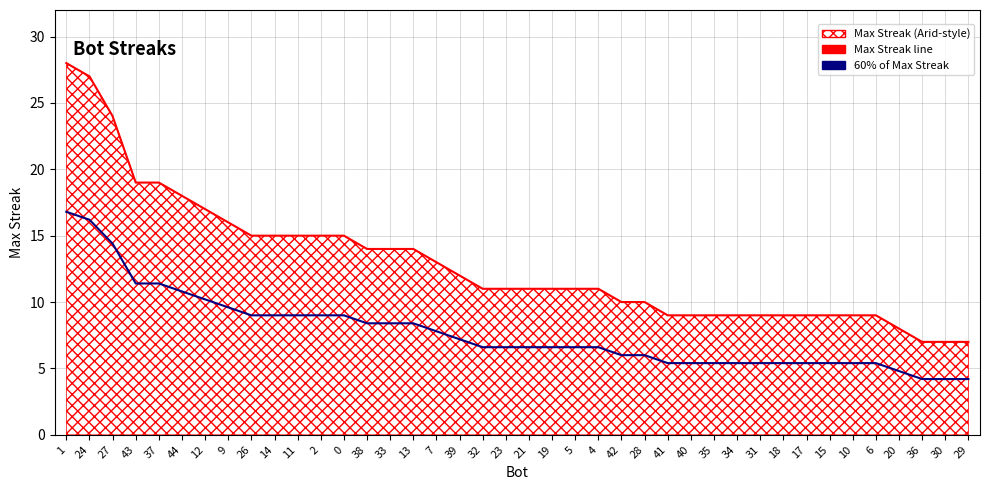

What is the difference between the highest and lowest values at 1?

11.2